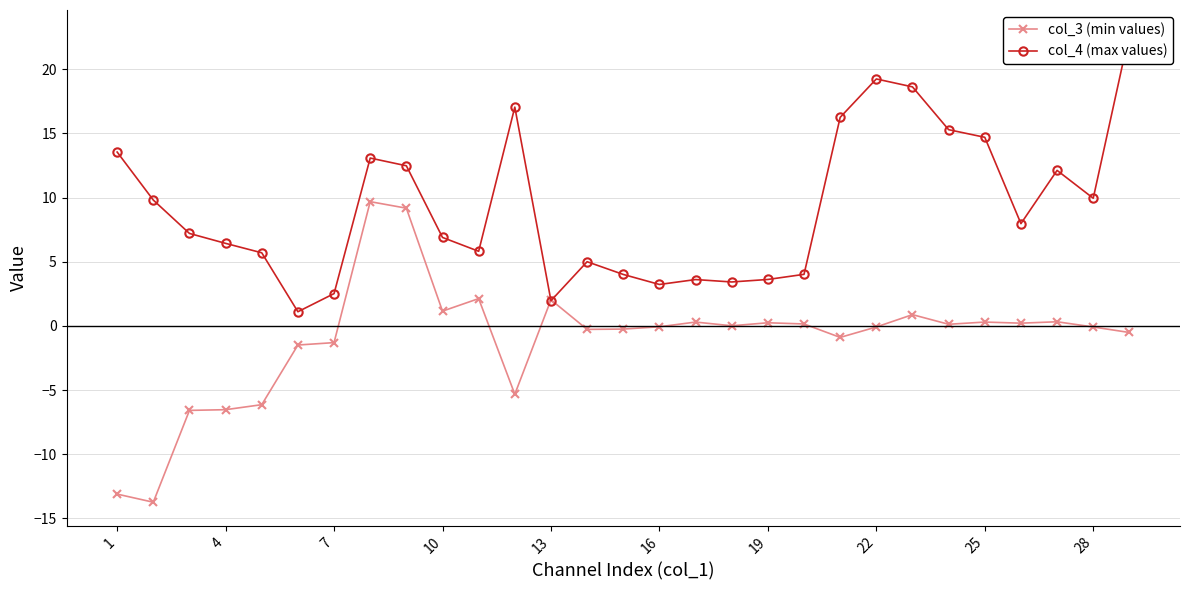

List the series in order of their overall mean, highest first.

col_4 (max values), col_3 (min values)